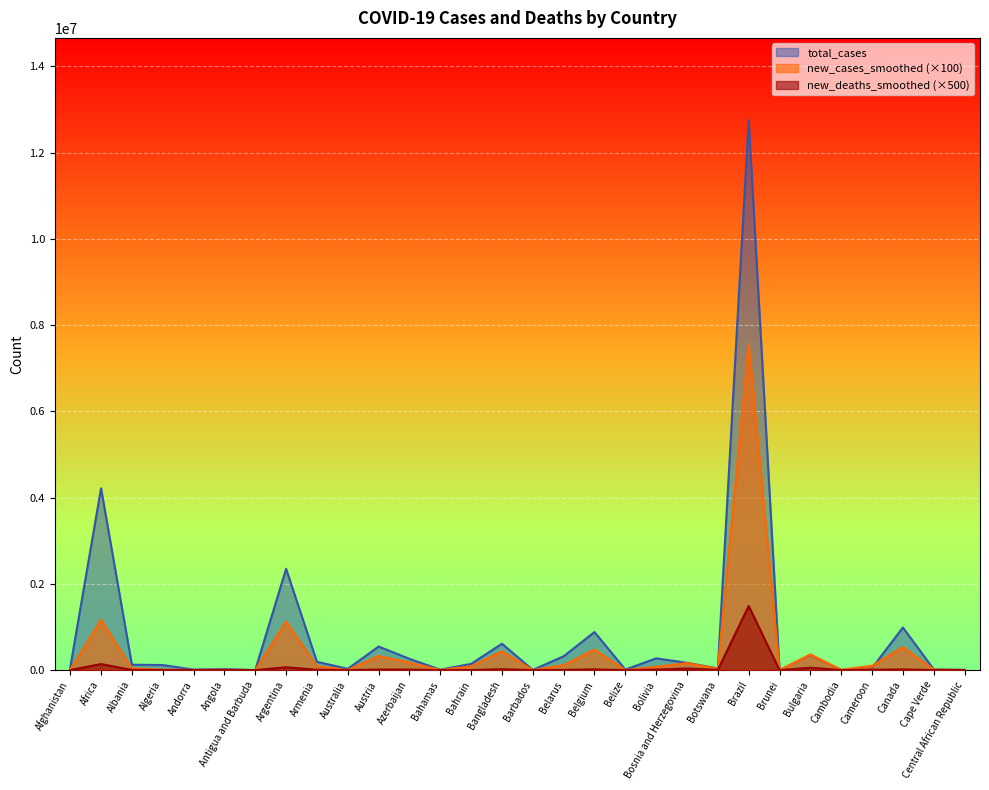

How many interior local valleys does the new_deaths_smoothed series have?

9